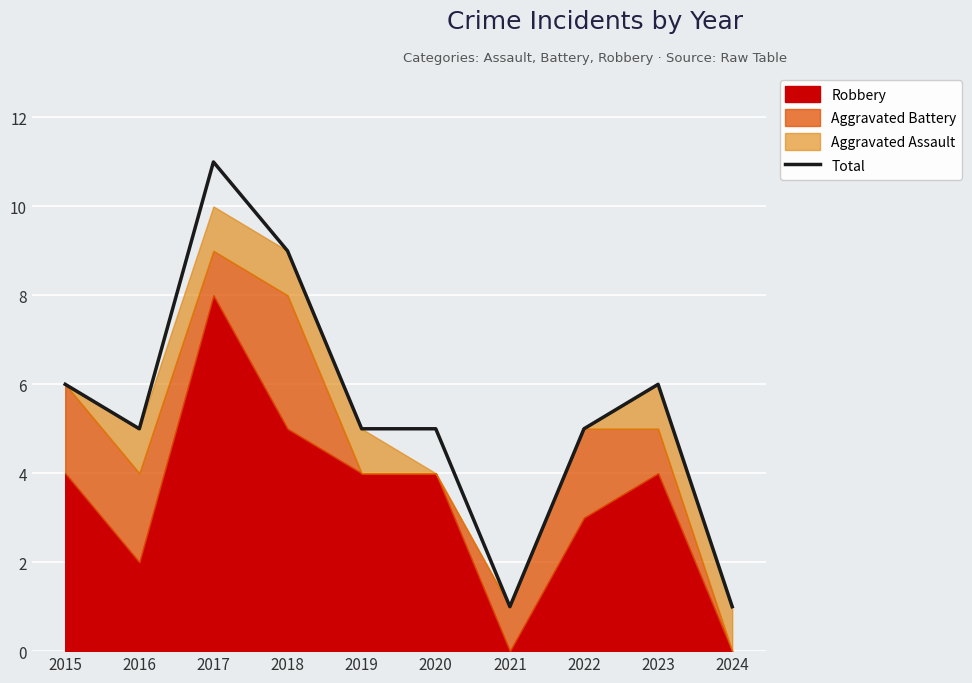

At which label is the value closest to 6?

2015